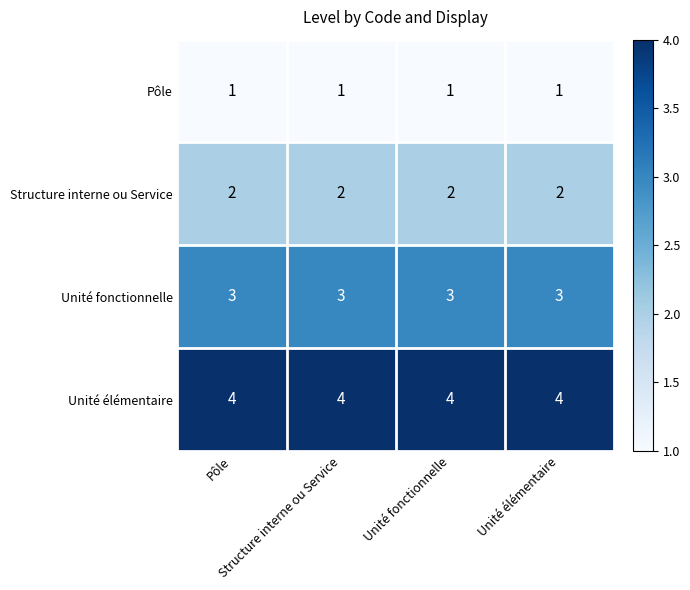

What is the greatest value displayed?

4